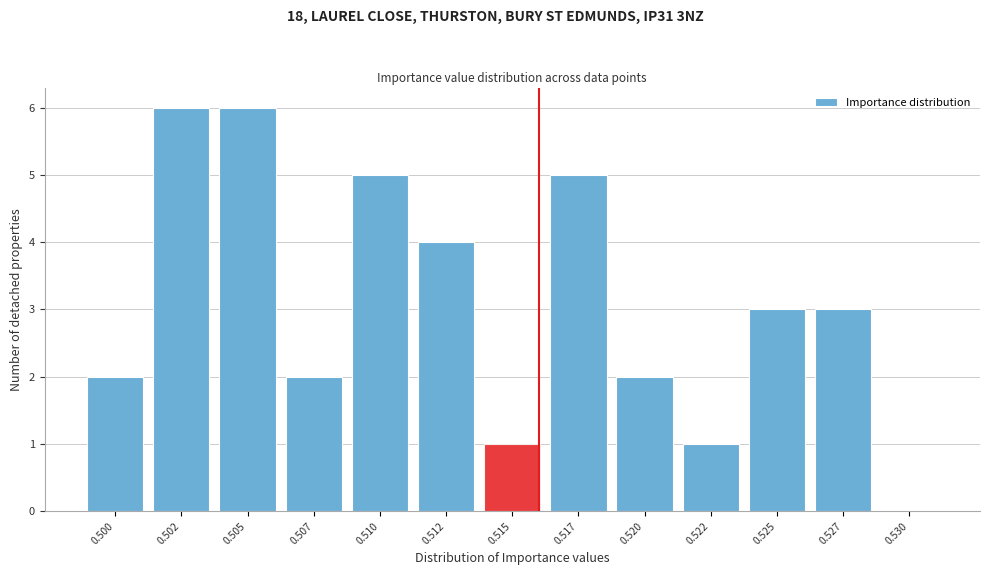

Reading left to right, list all the values displayed in this chart.

0.500=2	0.502=6	0.505=6	0.507=2	0.510=5	0.512=4	0.515=1	0.517=5	0.520=2	0.522=1	0.525=3	0.527=3	0.530=0